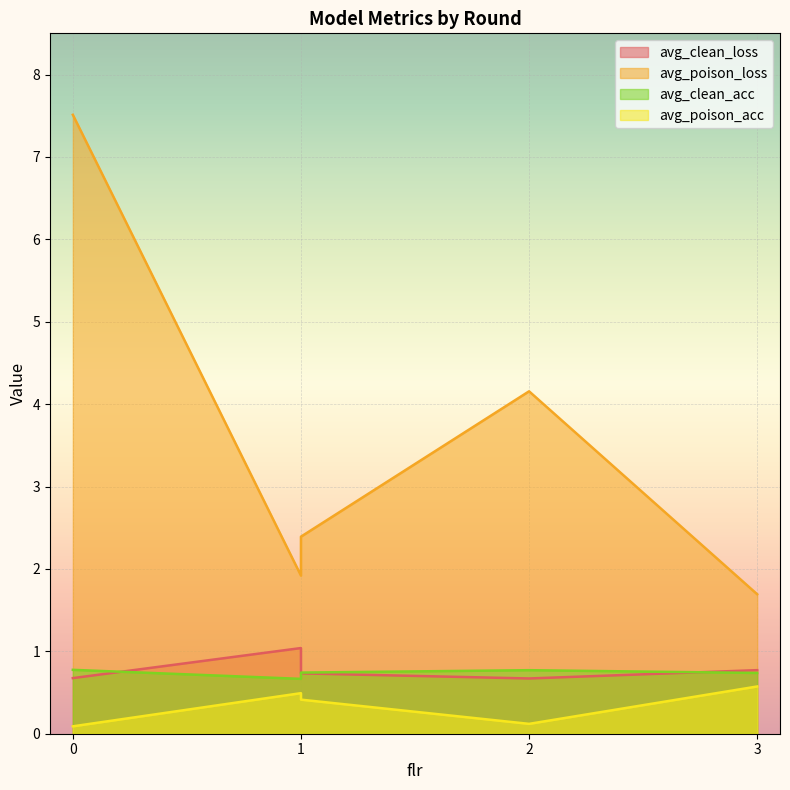

What is the difference between the highest and lowest values at 1?

1.4